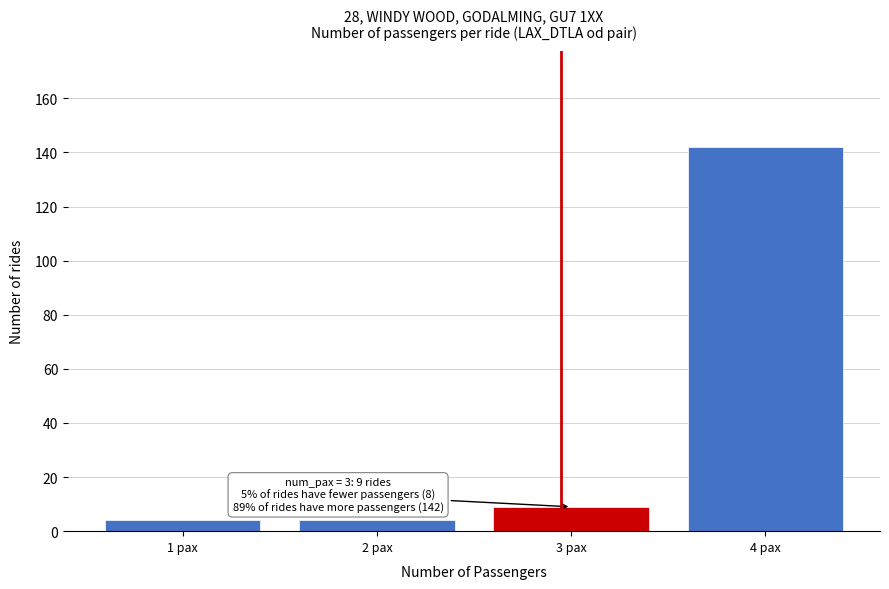

Which range on the x-axis has the tallest bar?

3.5 to 4.5